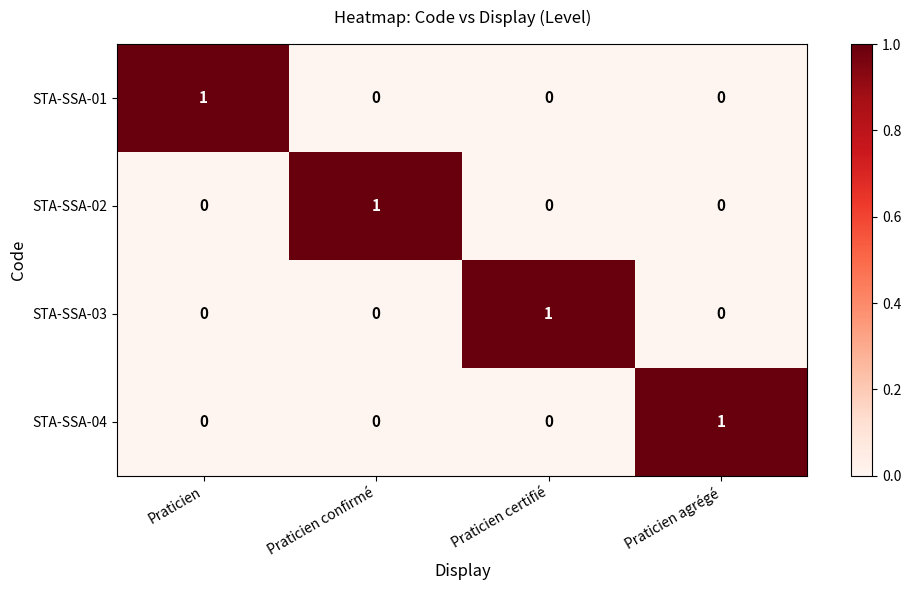

Which category has the highest value in the STA-SSA-01 series?

Praticien